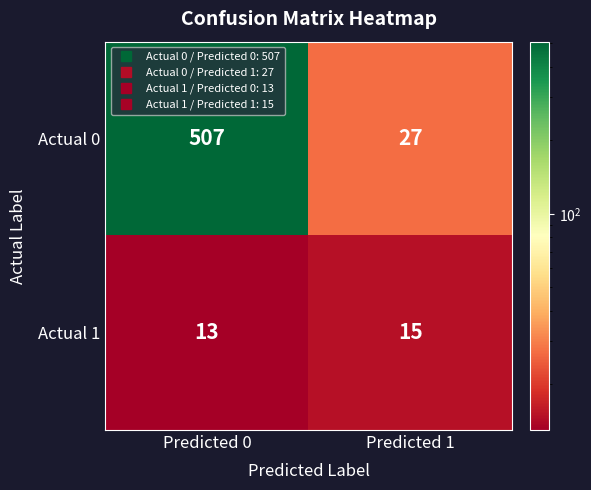

What is the difference between the maximum and minimum values in the Actual 0 series?

480